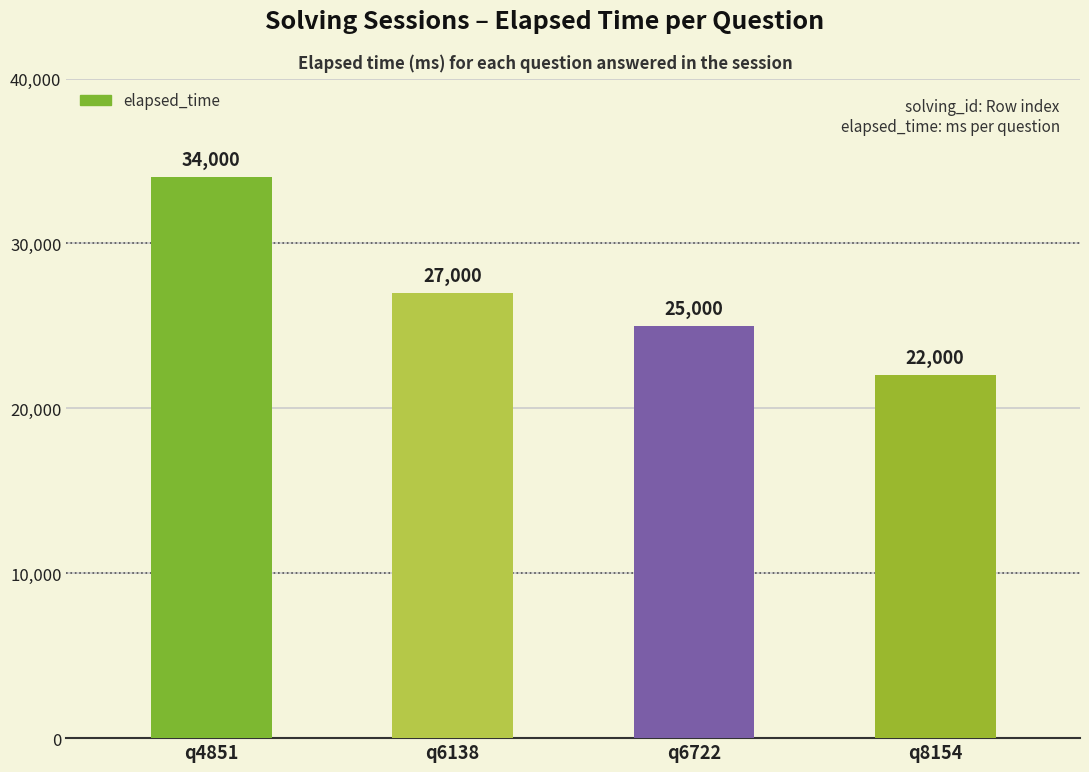

Rank the categories by value from lowest to highest.

q8154, q6722, q6138, q4851